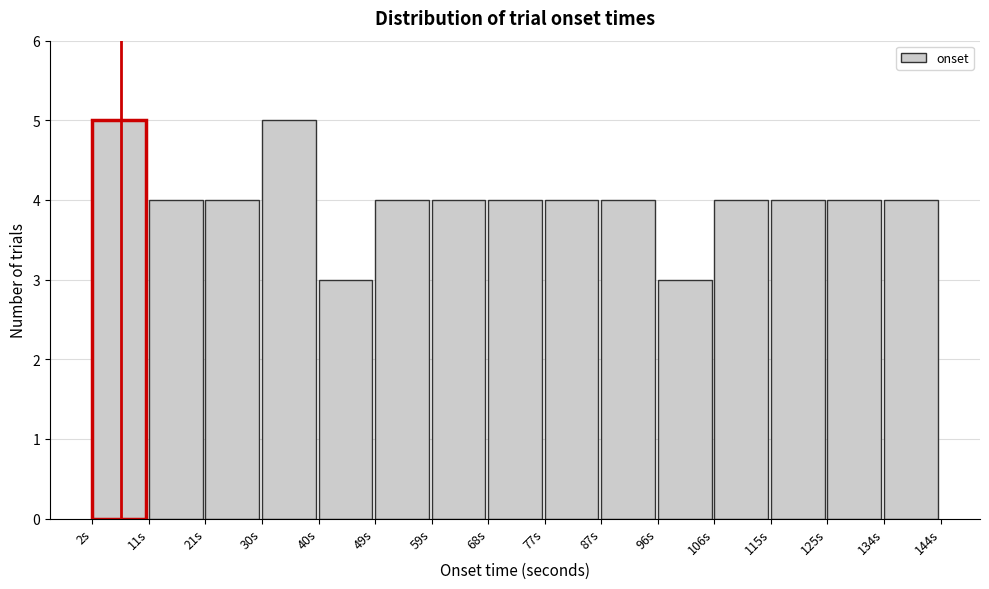

Reading left to right, list every bar in this chart as the range it spans on the x-axis followed by its height. Neither the bar edges nor the heights are printed on the chart, so give them approximately, as read against the axes.

2 to 11: 5
11 to 21: 4
21 to 30: 4
30 to 40: 5
40 to 49: 3
49 to 59: 4
59 to 68: 4
68 to 77: 4
77 to 87: 4
87 to 96: 4
96 to 106: 3
106 to 115: 4
115 to 125: 4
125 to 134: 4
134 to 144: 4